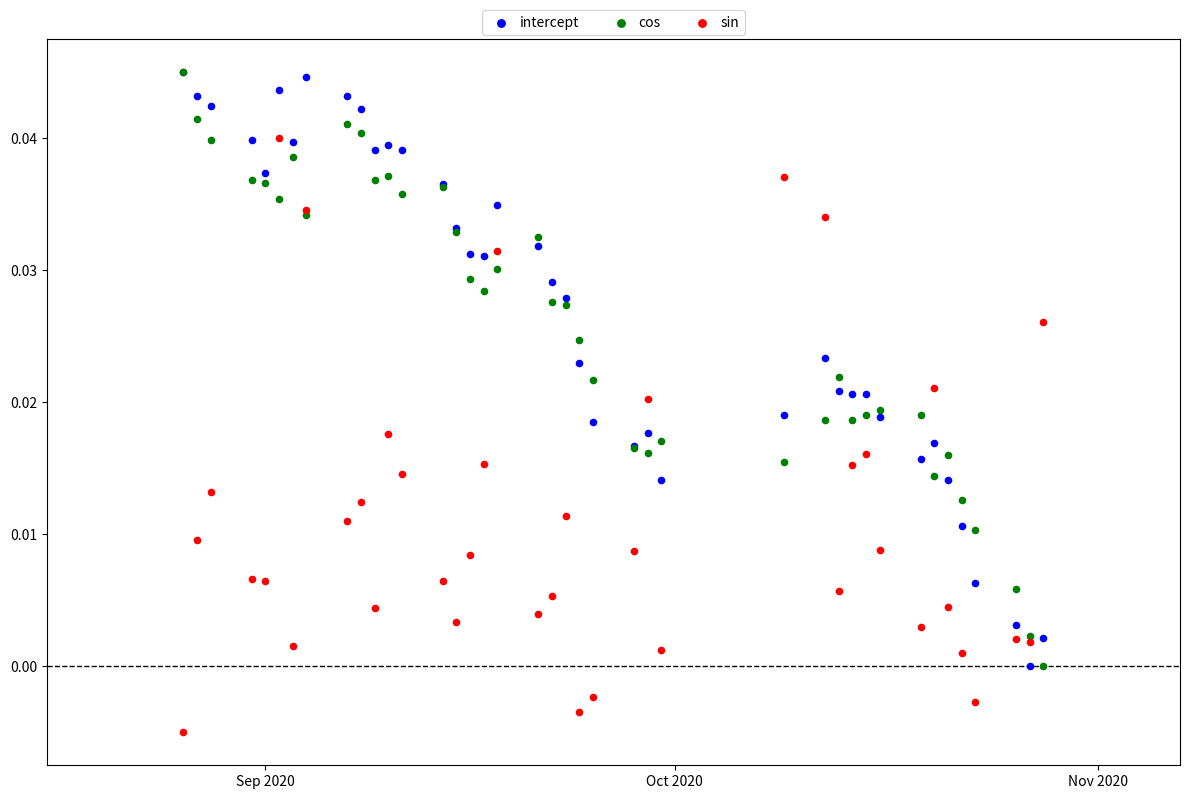

Which series contains the lowest Y value?

sin